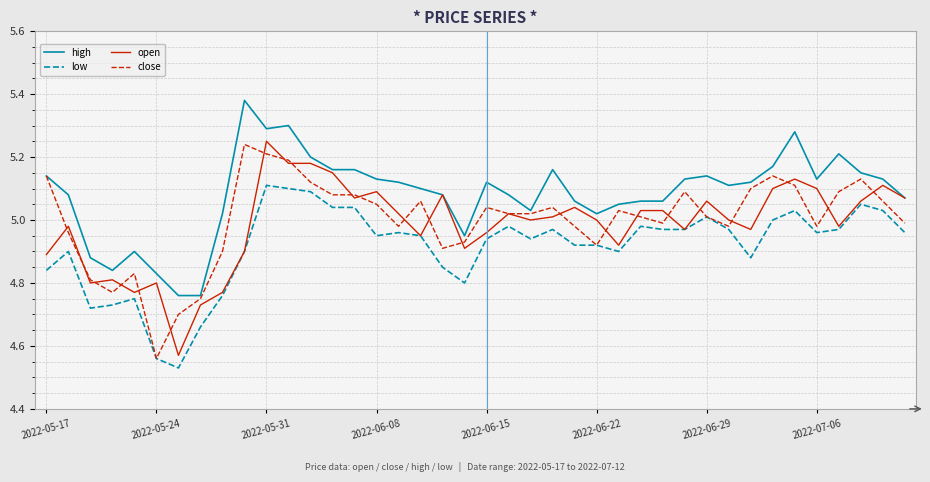

At how many categories does at least one series exceed 4?

40